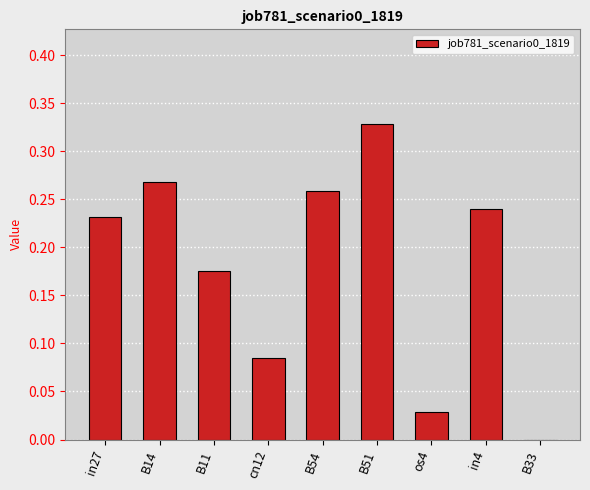

Which category has the highest value across all series?

B51